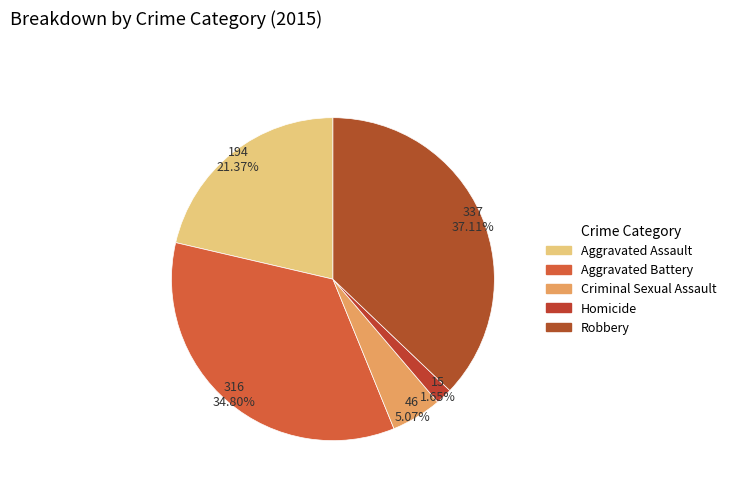

Which slice is the smallest?

Homicide